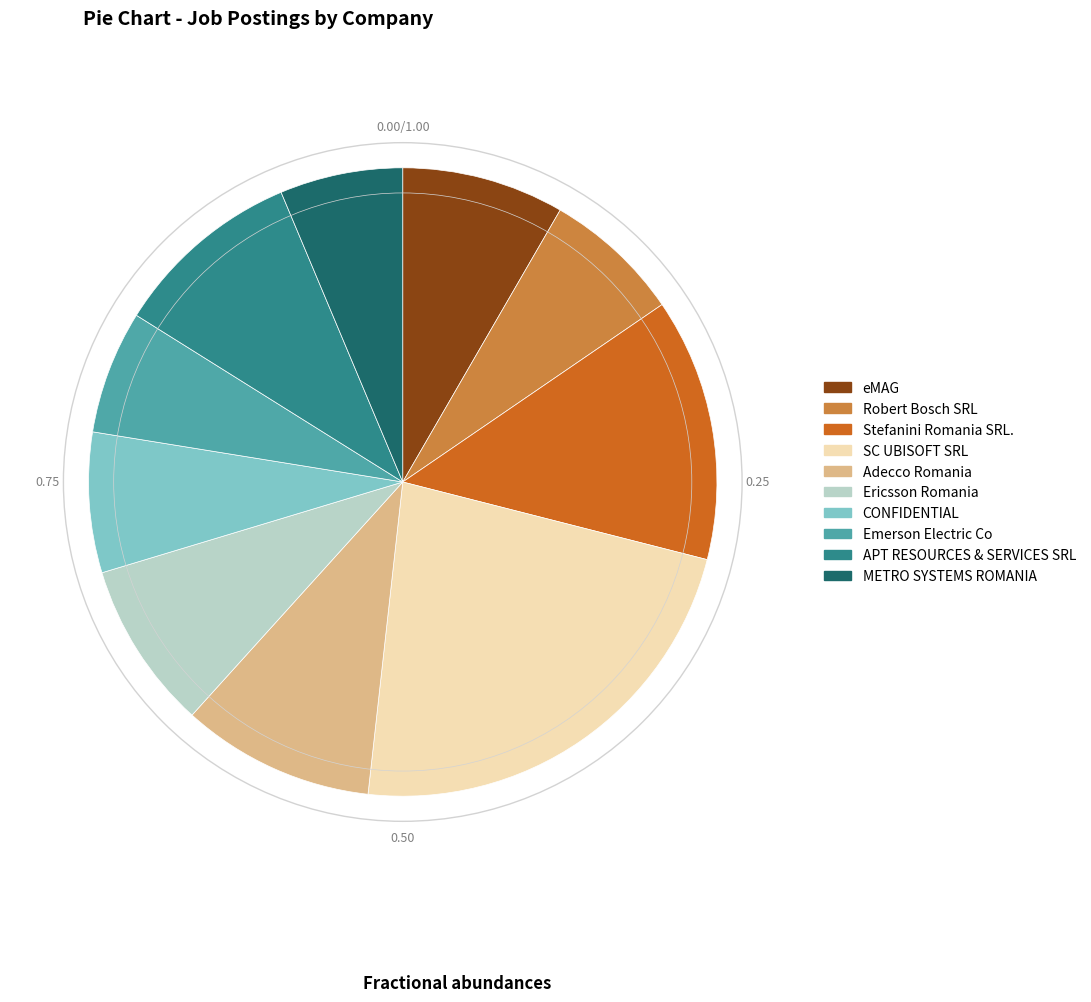

Does any single category account for the majority?

No